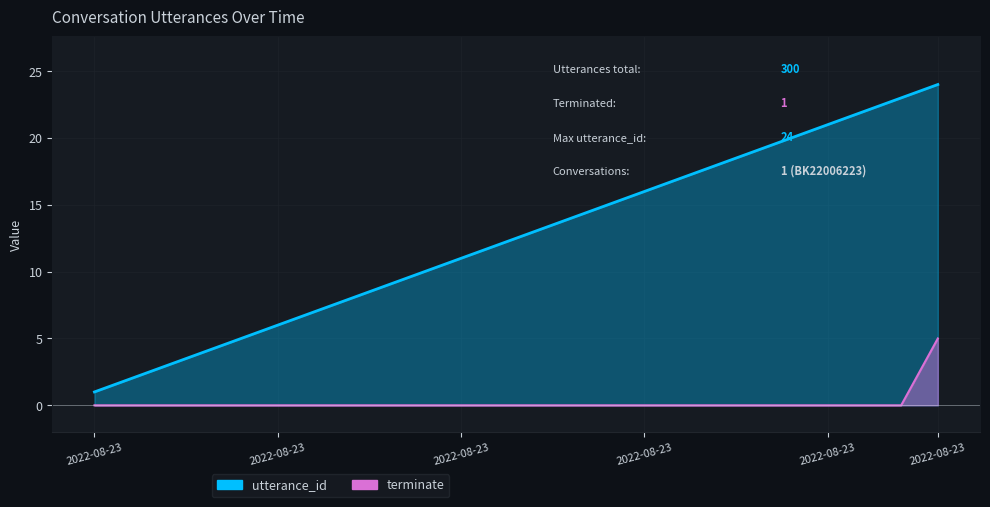

List the series in order of their overall mean, highest first.

utterance_id, terminate